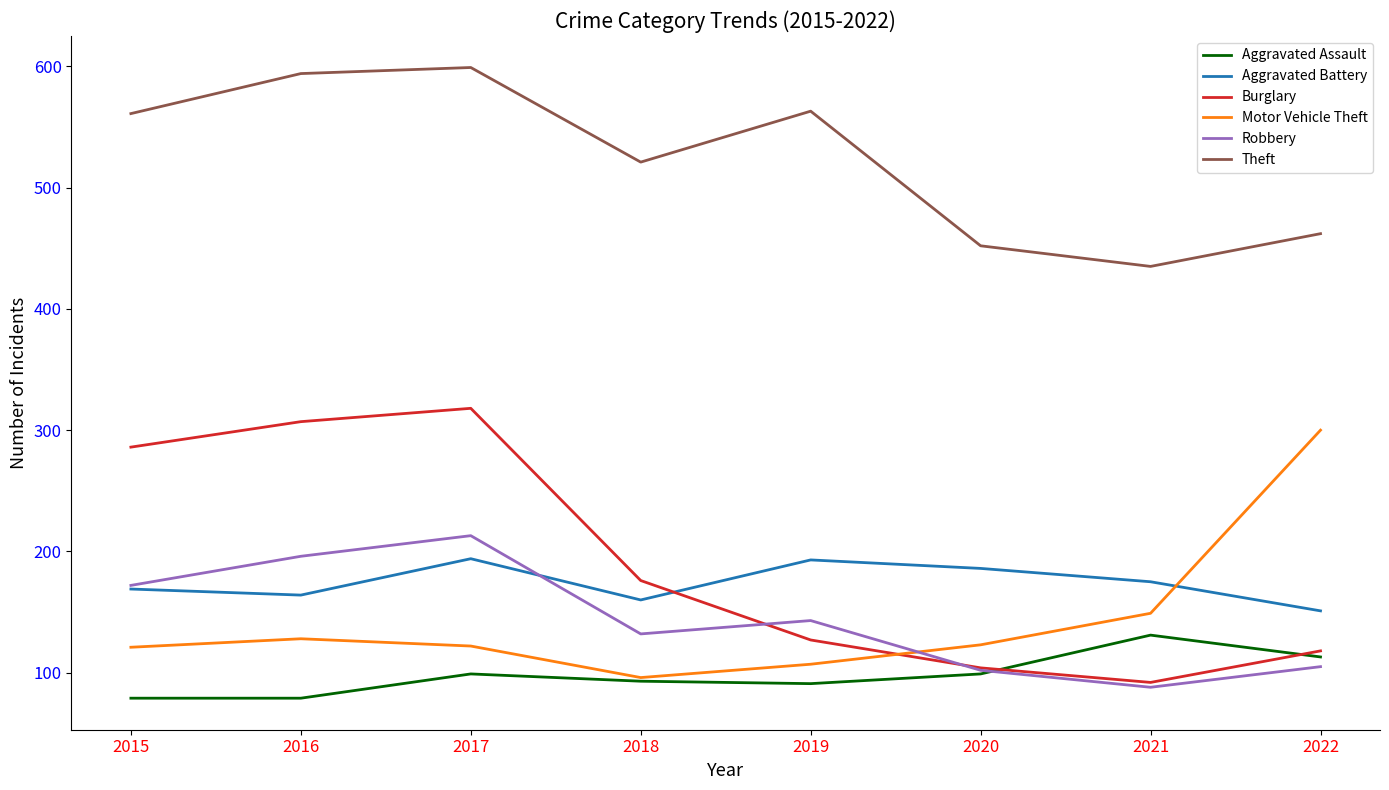

At which category does Motor Vehicle Theft reach its first local valley?

2018